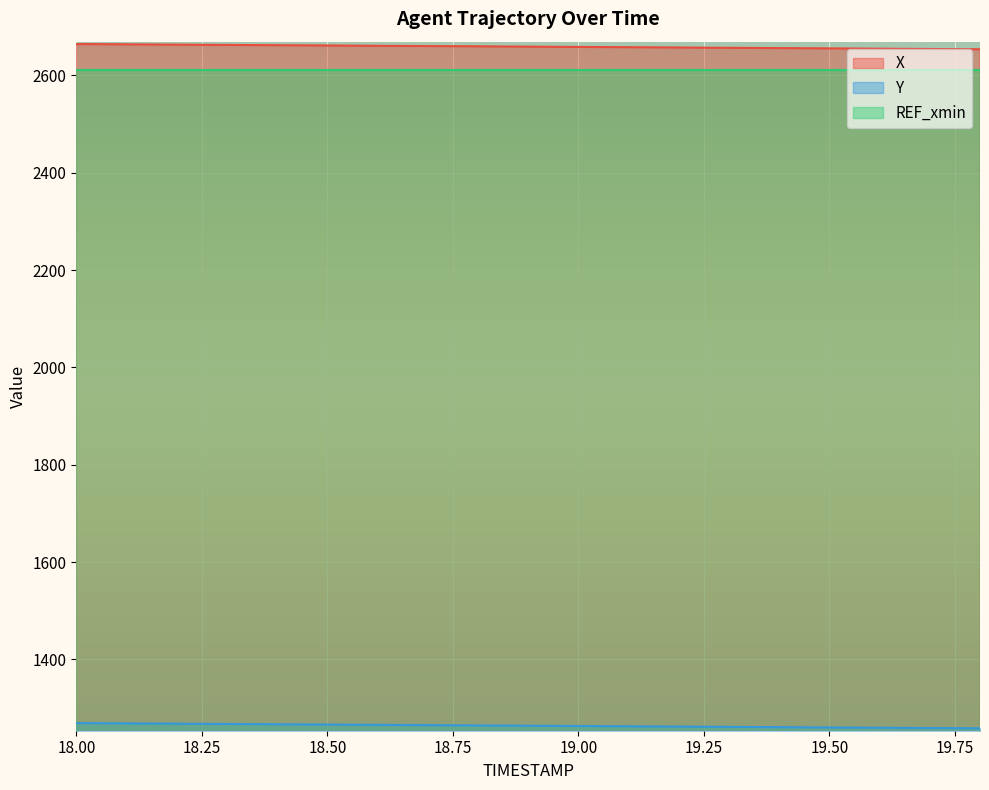

True or false: Y has a value of 1261.0 at 19.4.

True